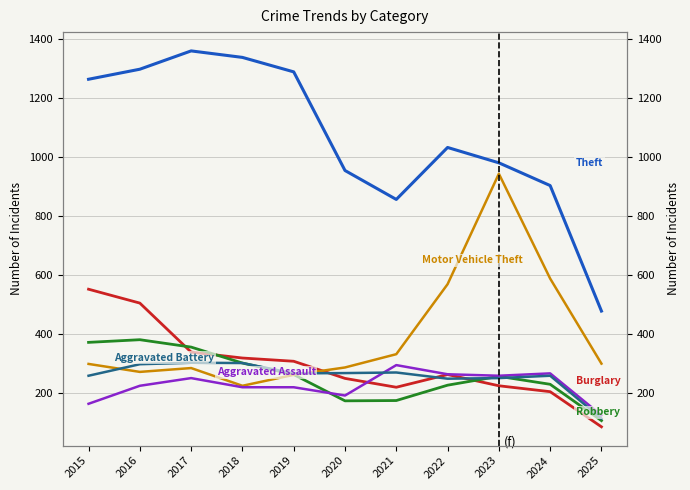

At 2017, list the series in order from smallest to largest.

Aggravated Assault, Motor Vehicle Theft, Aggravated Battery, Burglary, Robbery, Theft